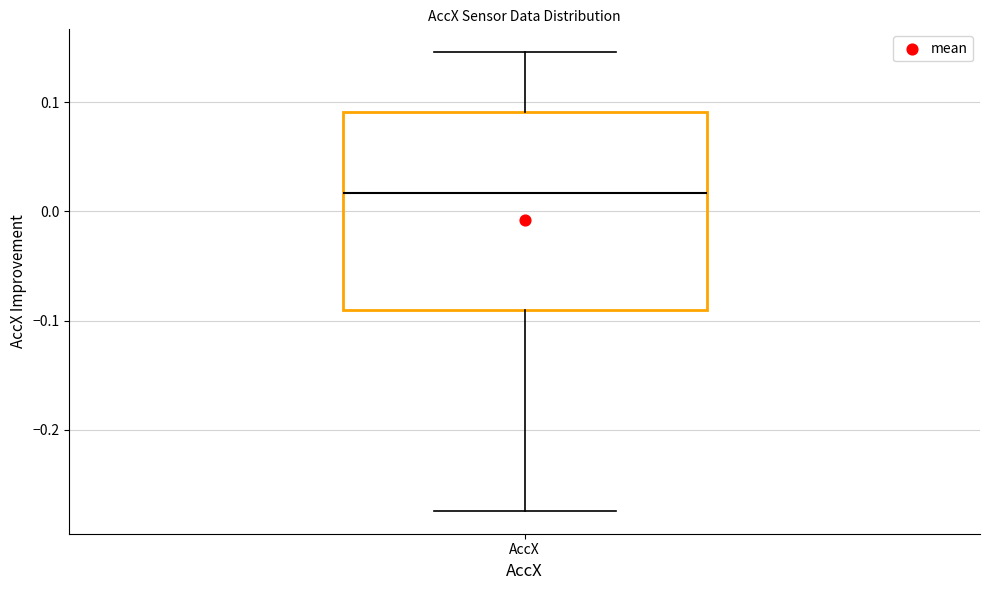

Read this box plot against the y-axis: the position of the median line, the range covered by the box, and the ends of both whiskers. The values are not printed on the chart, so give them approximately, as read against the axis.

median 0.02, box -0.09 to 0.09, whiskers -0.27 to 0.15